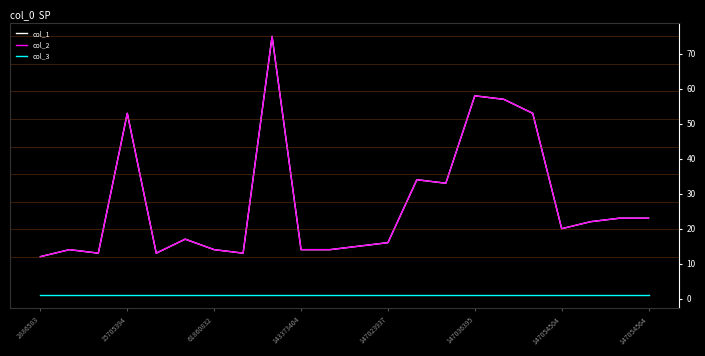

Does the chart display data point markers on the line(s)?

No